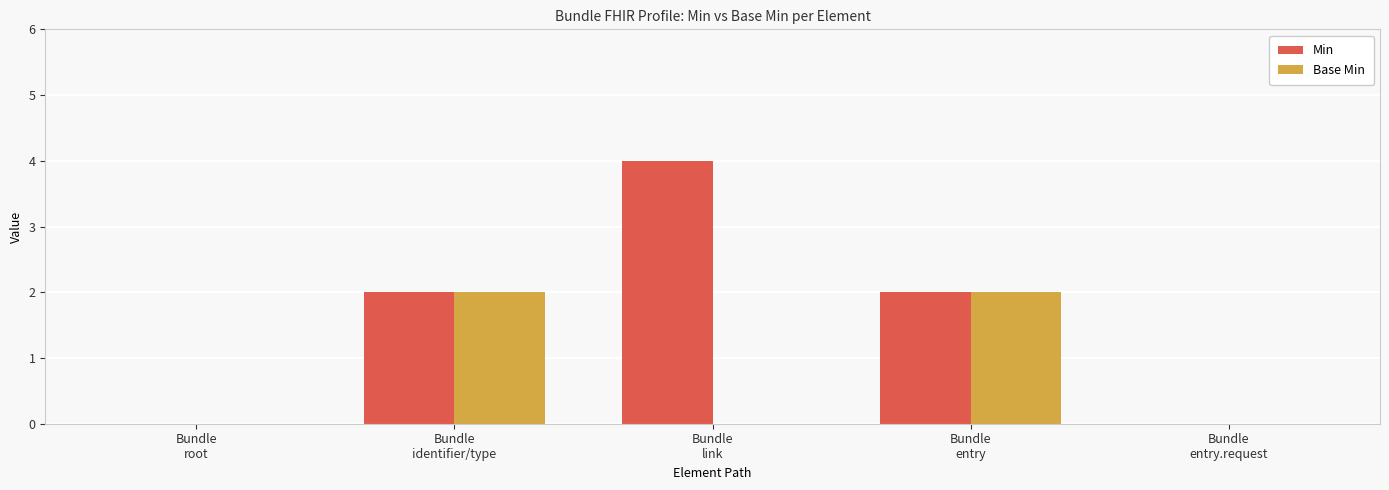

How many Base Min values are between 0 and 2?

5